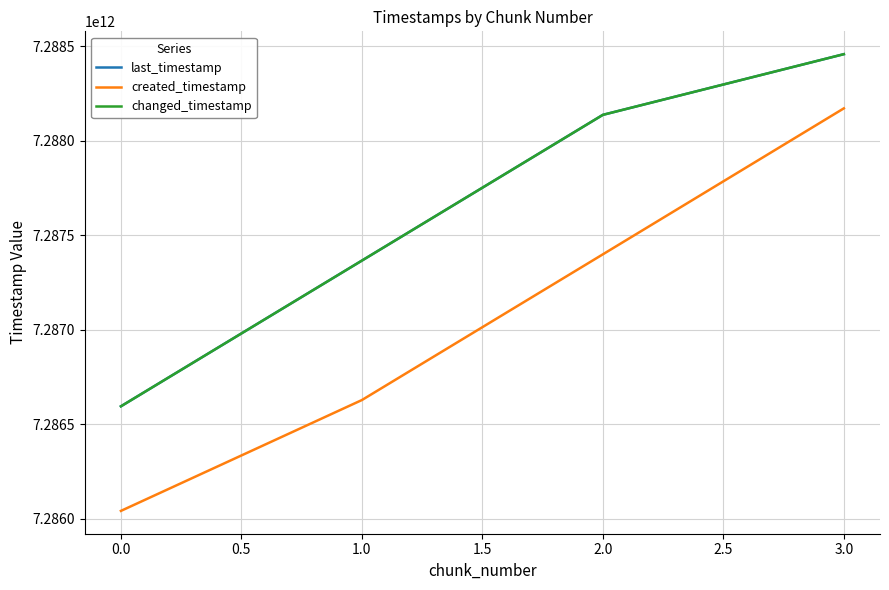

Does the chart have visible grid lines?

Yes